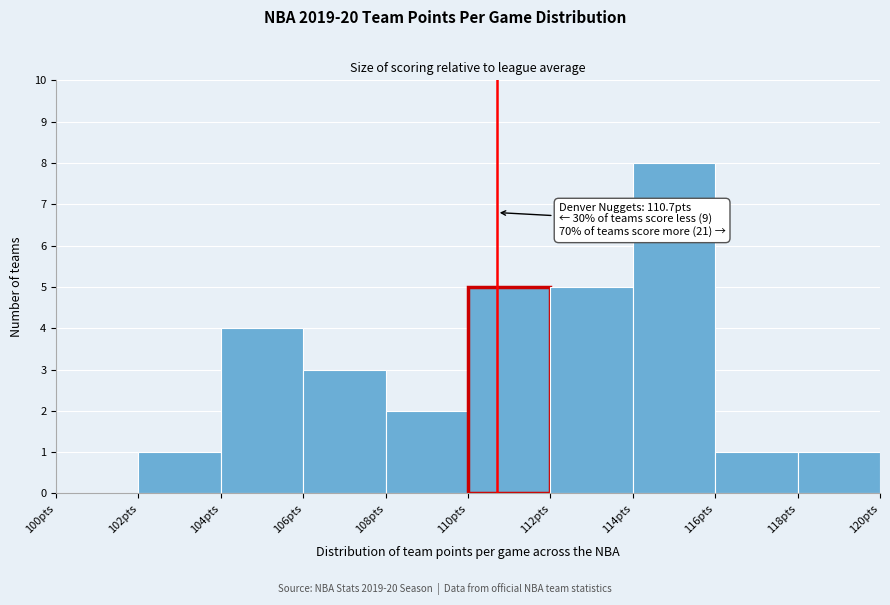

Which range on the x-axis has the tallest bar?

114 to 116